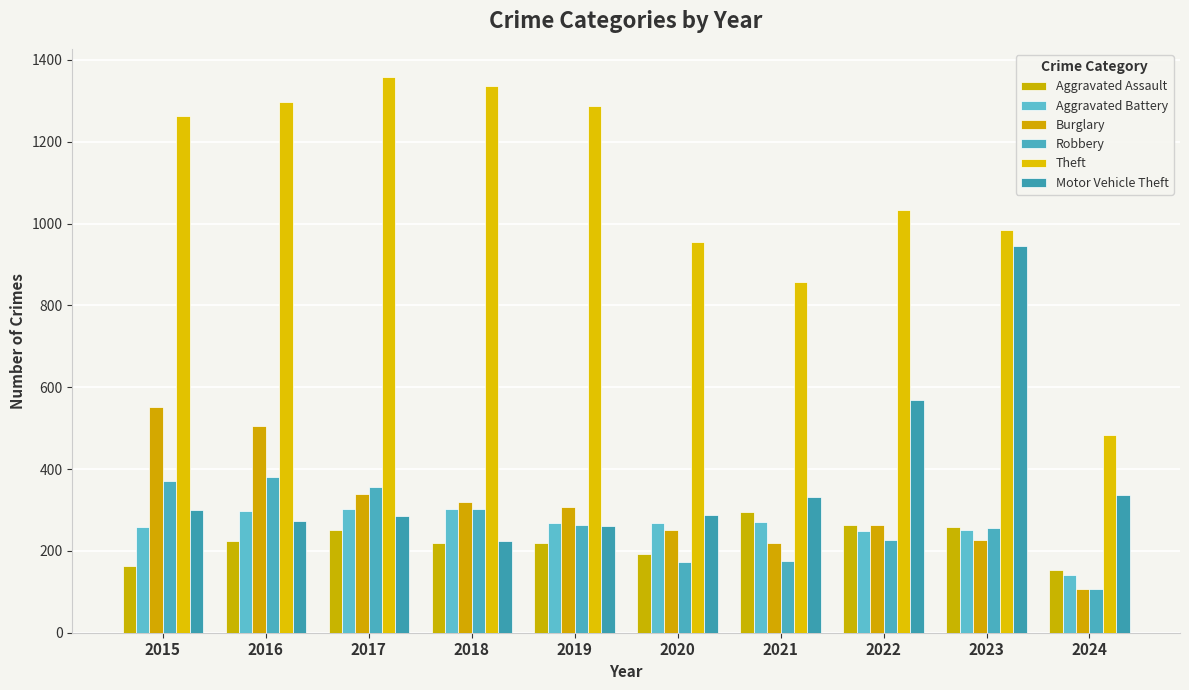

What is the total value across all series at 2017?

2893